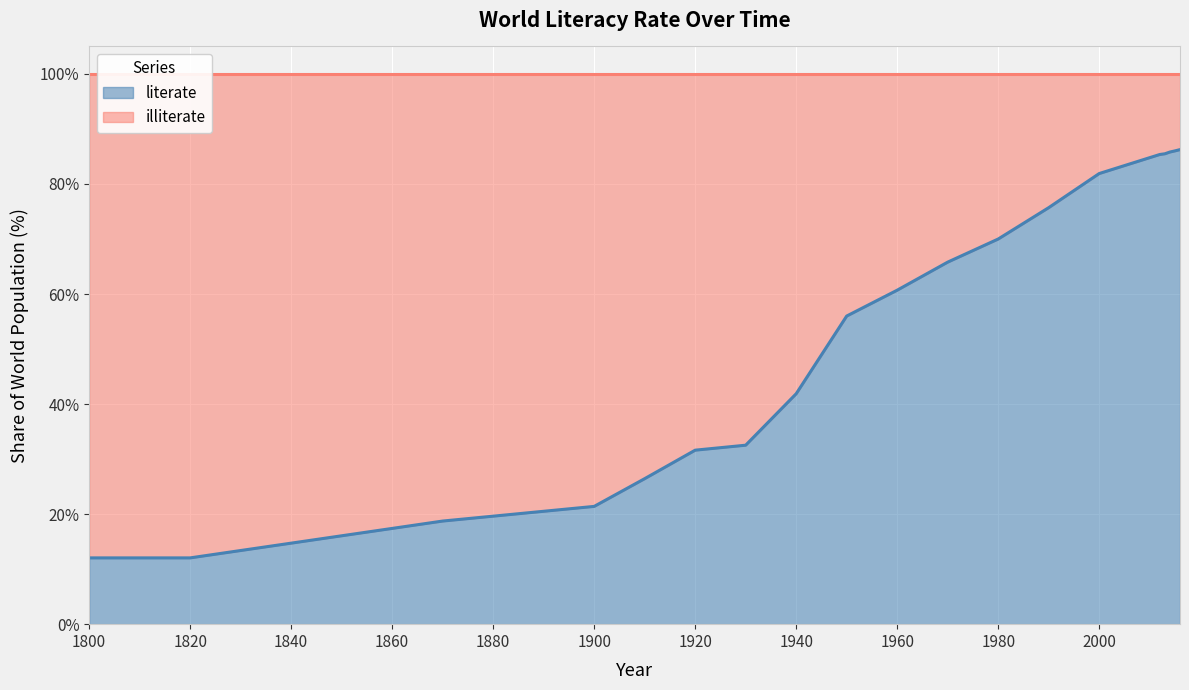

Rank the categories by value from highest to lowest.

2016, 2015, 2014, 2013, 2012, 2000, 1990, 1980, 1970, 1960, 1950, 1940, 1930, 1920, 1910, 1900, 1890, 1880, 1870, 1800, 1820